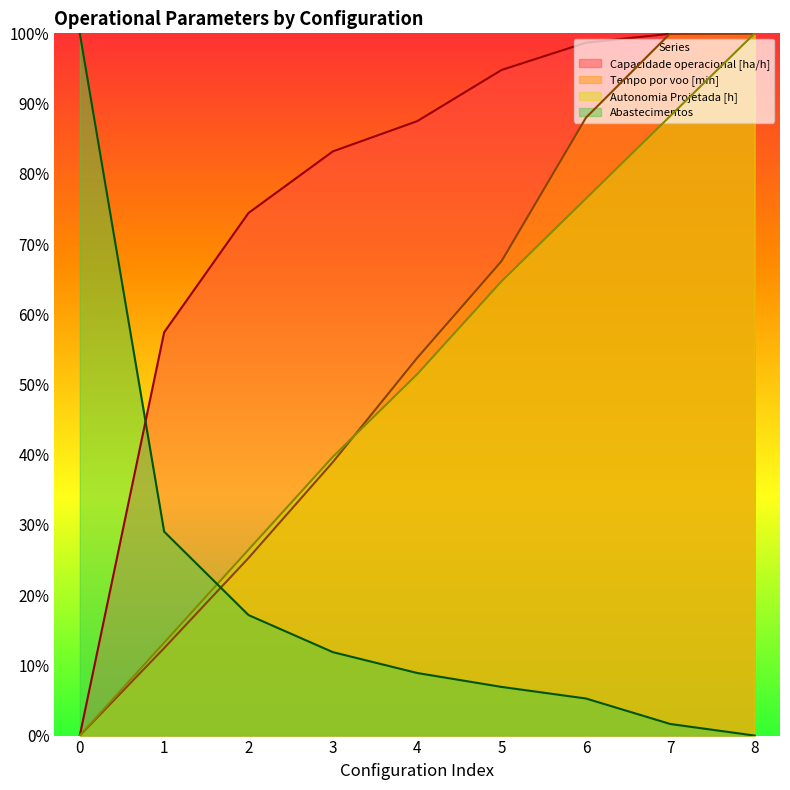

Which label corresponds to the largest value in the chart?

8